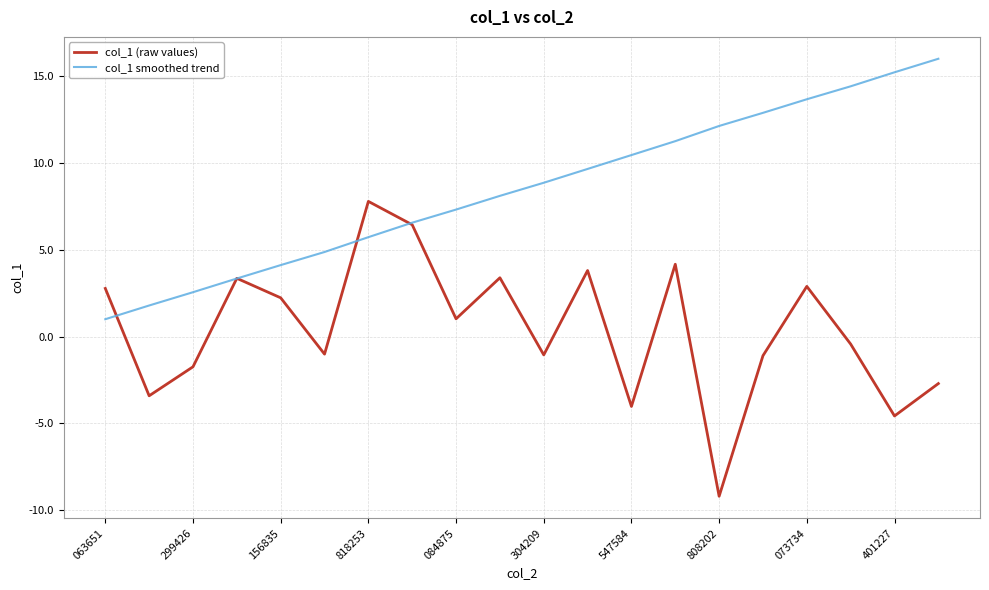

What are all the series names shown in the legend?

col_1 (raw values), col_1 smoothed trend